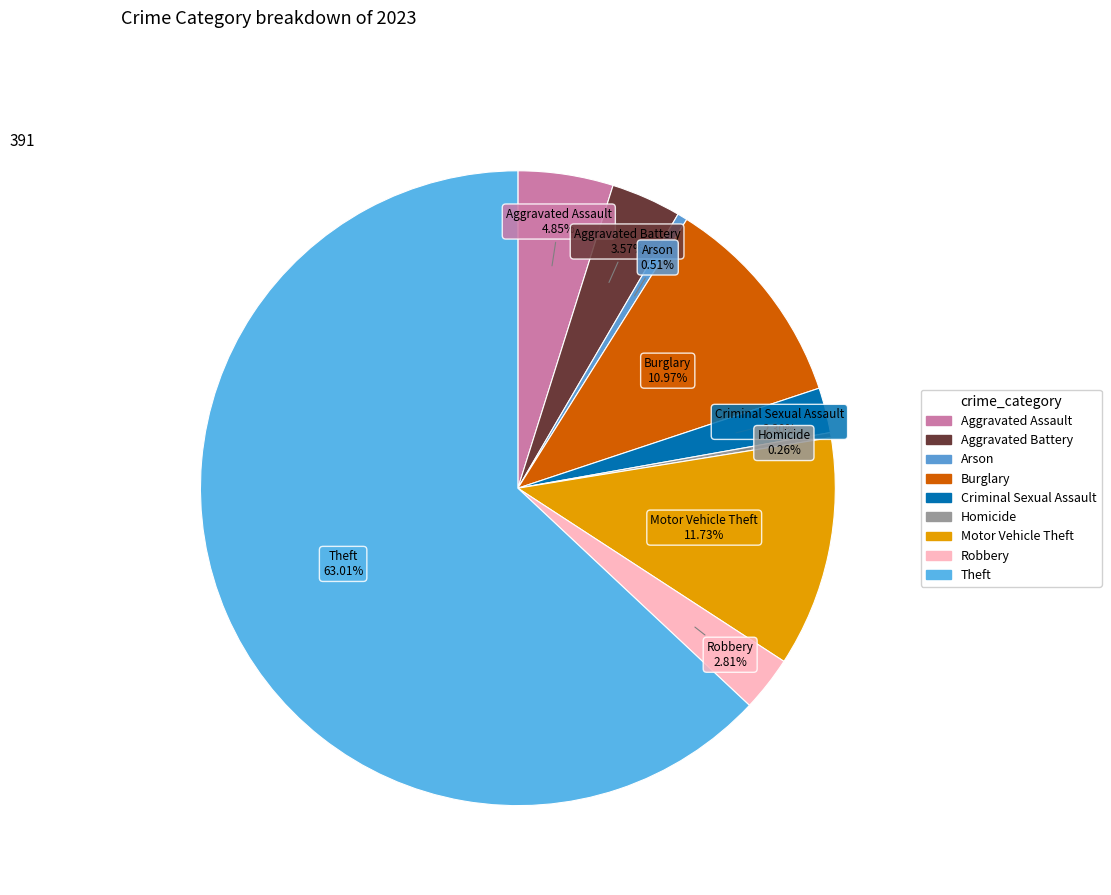

Combined, do Aggravated Battery and Burglary account for over 50%?

No